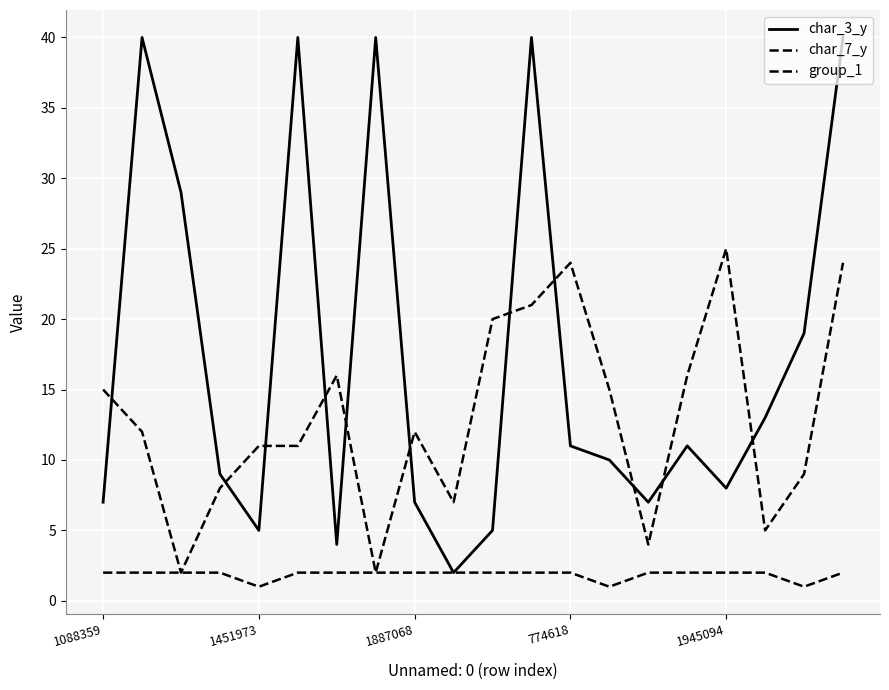

What is the label of the 11th point from the right?

9